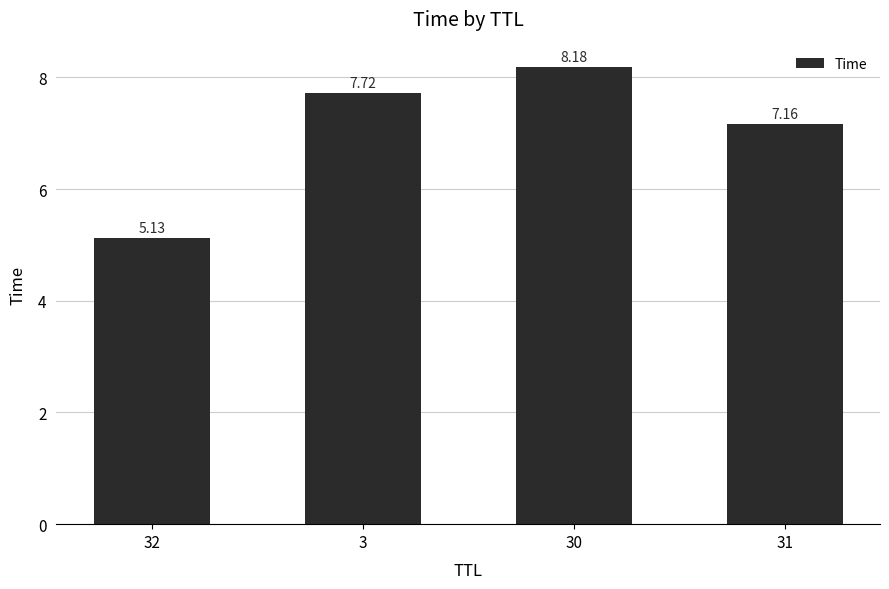

Are the bars horizontal?

No